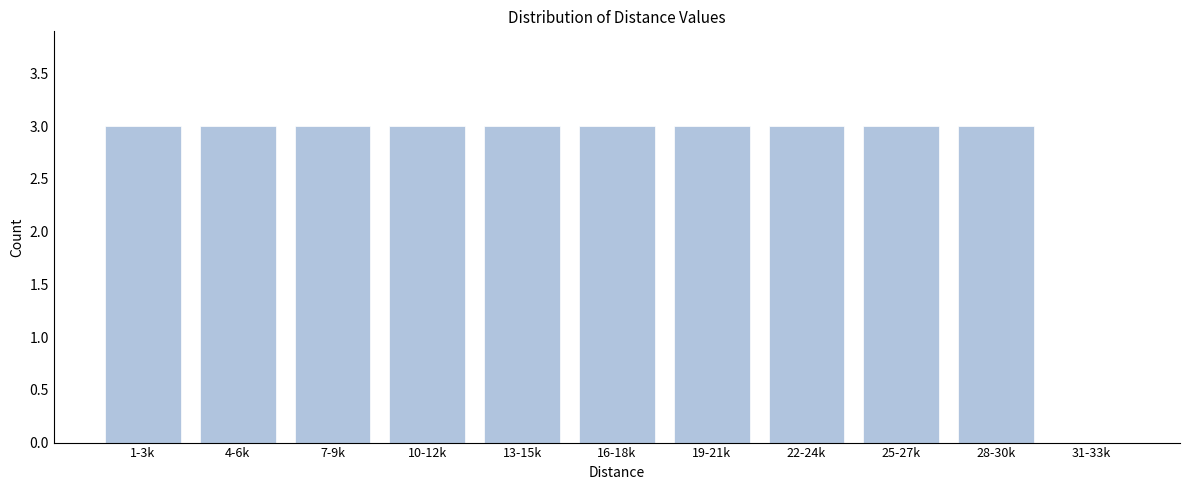

Reading left to right, list all the values displayed in this chart.

1-3k=3	4-6k=3	7-9k=3	10-12k=3	13-15k=3	16-18k=3	19-21k=3	22-24k=3	25-27k=3	28-30k=3	31-33k=0